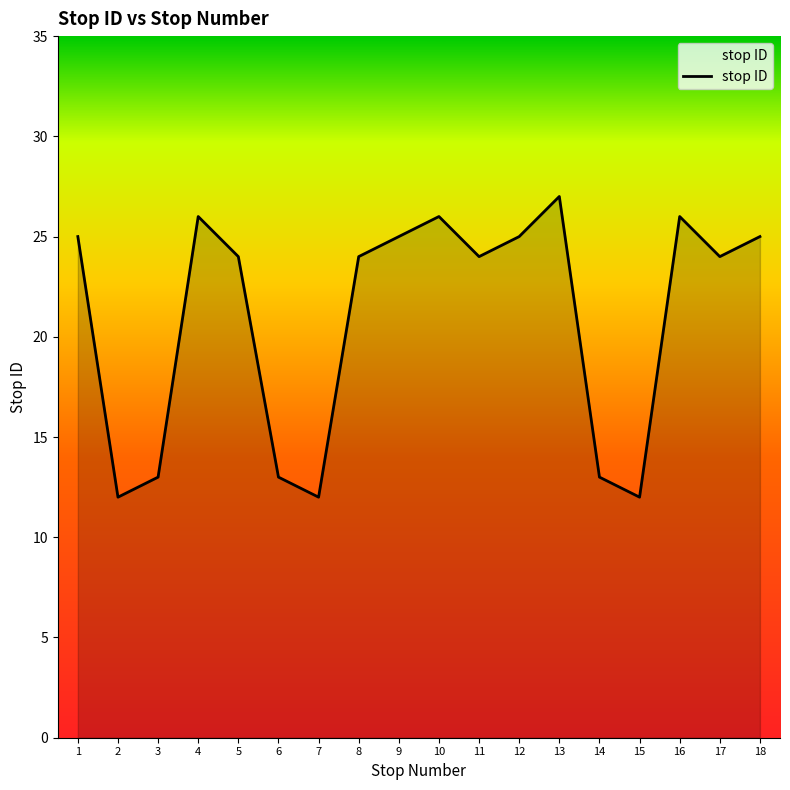

What is the change in value from 6 to 13?

+14